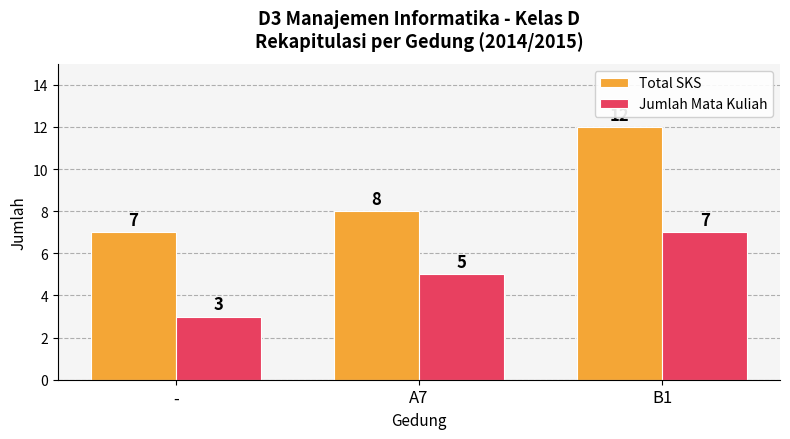

What is the sum of all Total SKS values?

27